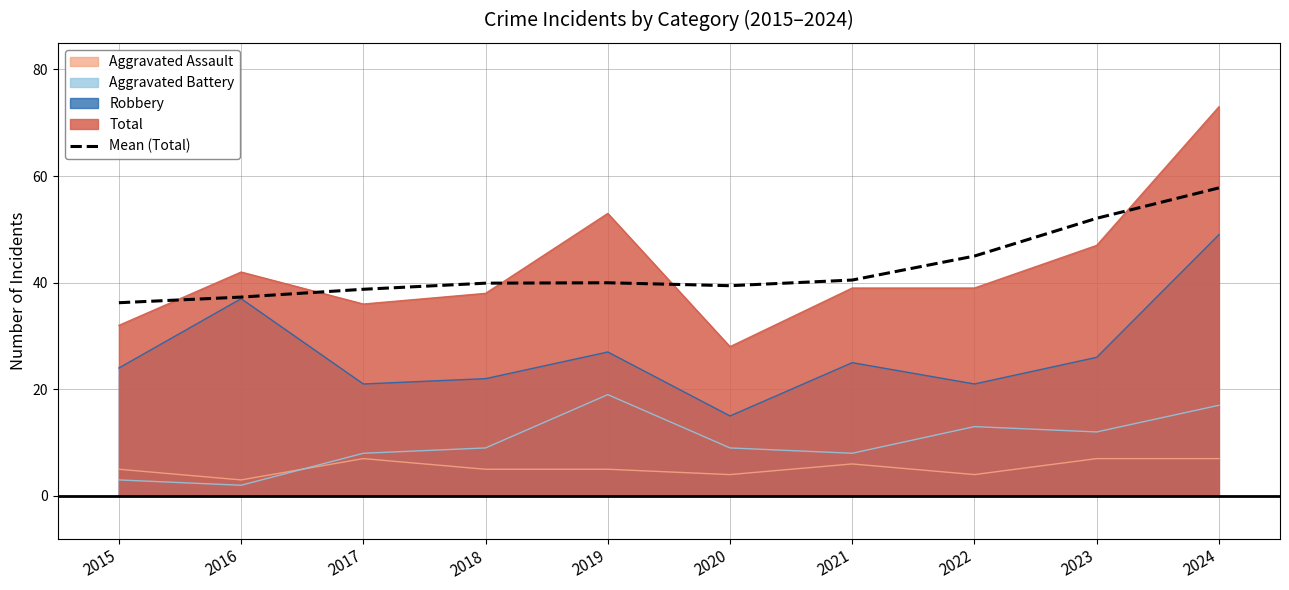

True or false: there are more than 1 points higher than both neighbors.

False